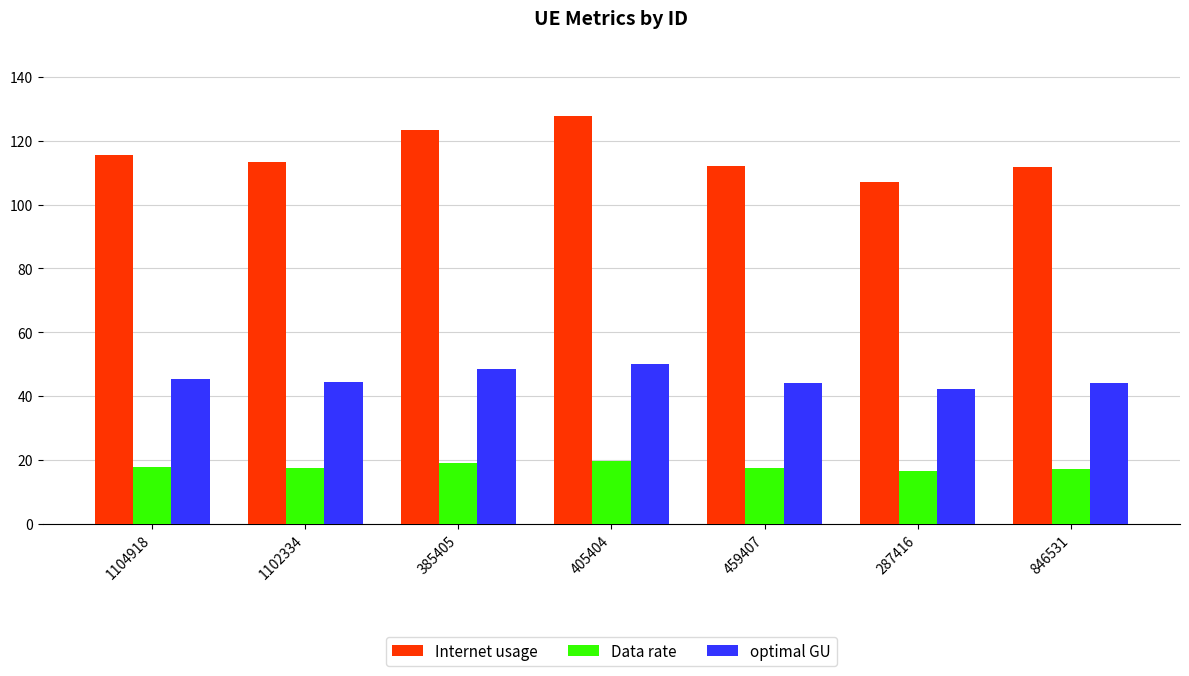

What is the highest value of the Internet usage series?

127.7